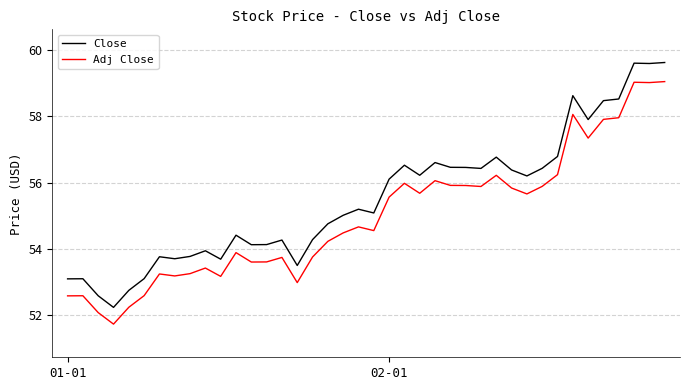

Which series has the largest range (max minus min)?

Close